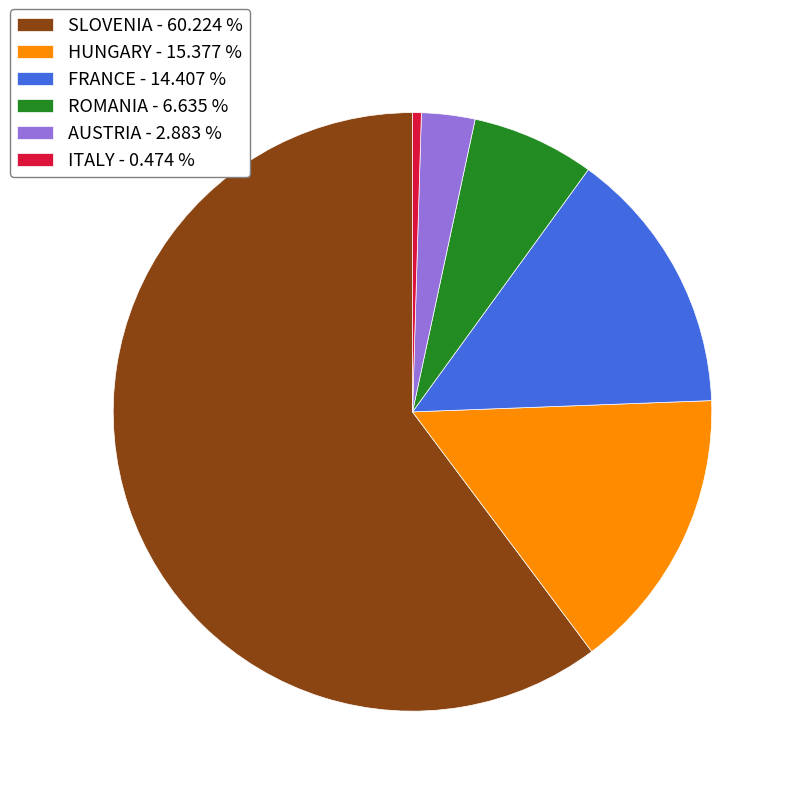

Is it true that ROMANIA is 7% of the pie?

True